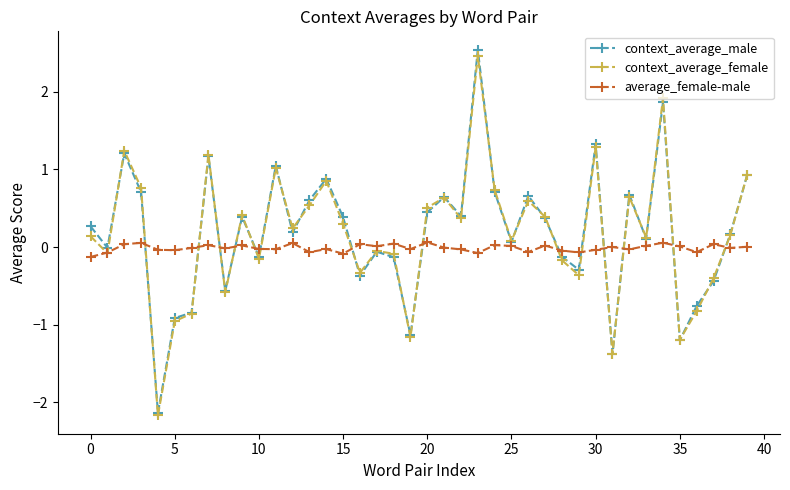

Which series has the widest spread of values?

context_average_male